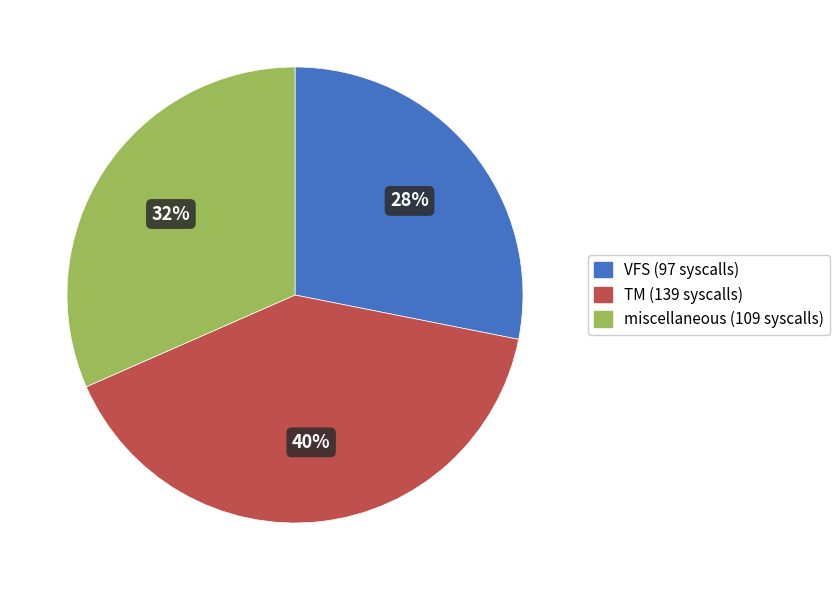

Between TM and VFS, which is larger?

TM